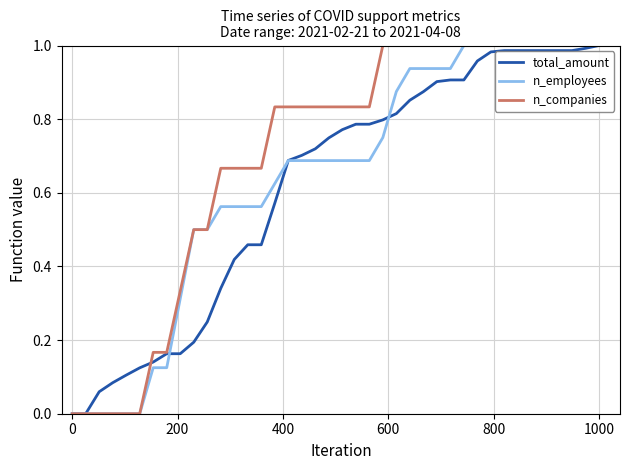

Which series has the largest total across all categories?

n_companies